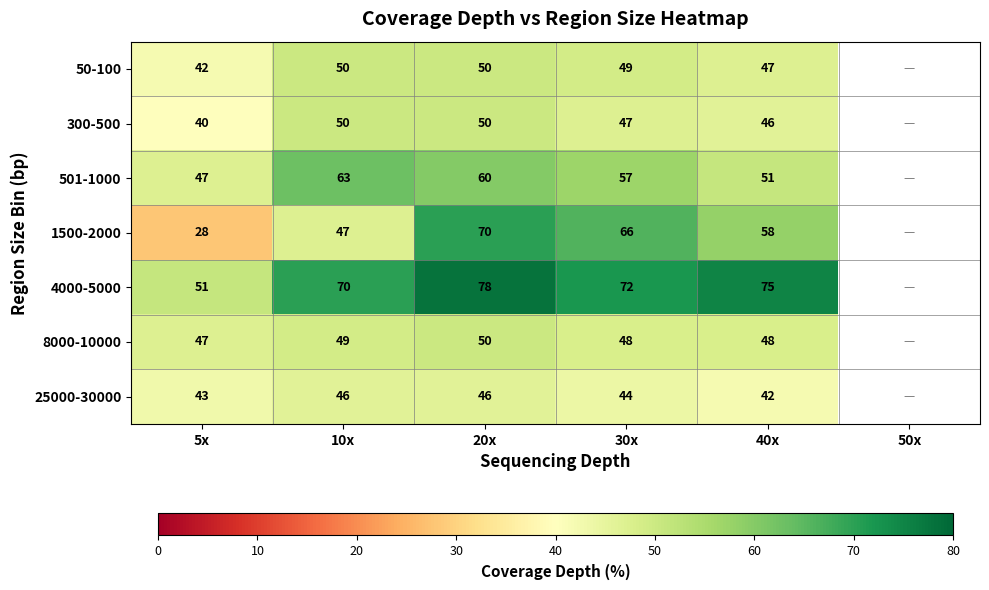

The 25000-30000 series shows 46 at 10x. True or false?

True